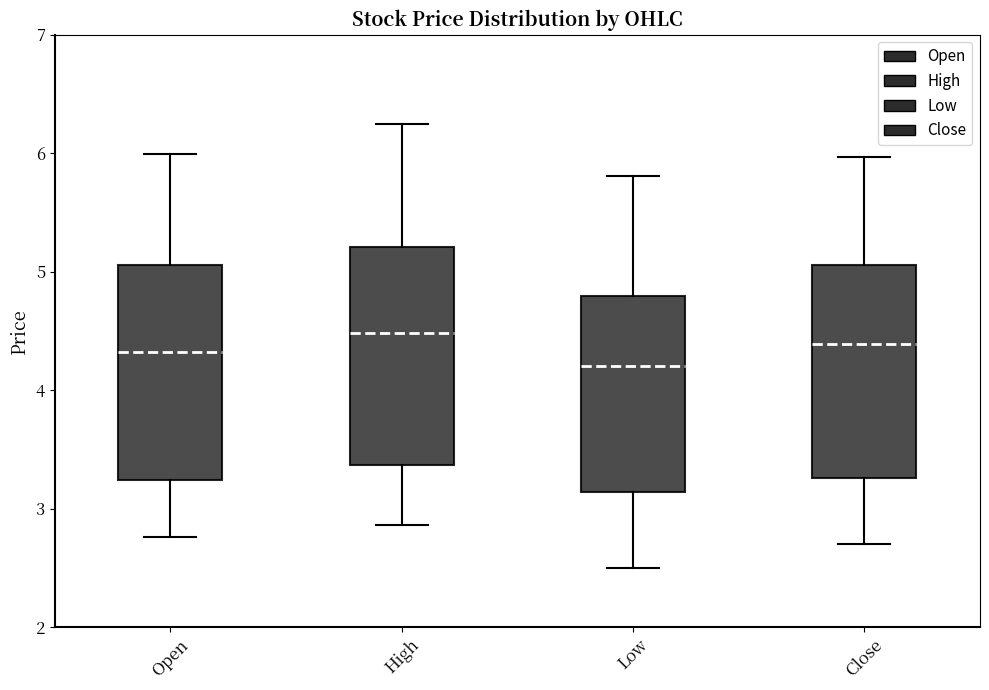

Where is the upper edge of the box for Close on the y-axis? The values are not printed on the chart, so give them approximately, as read against the axis.

5.1